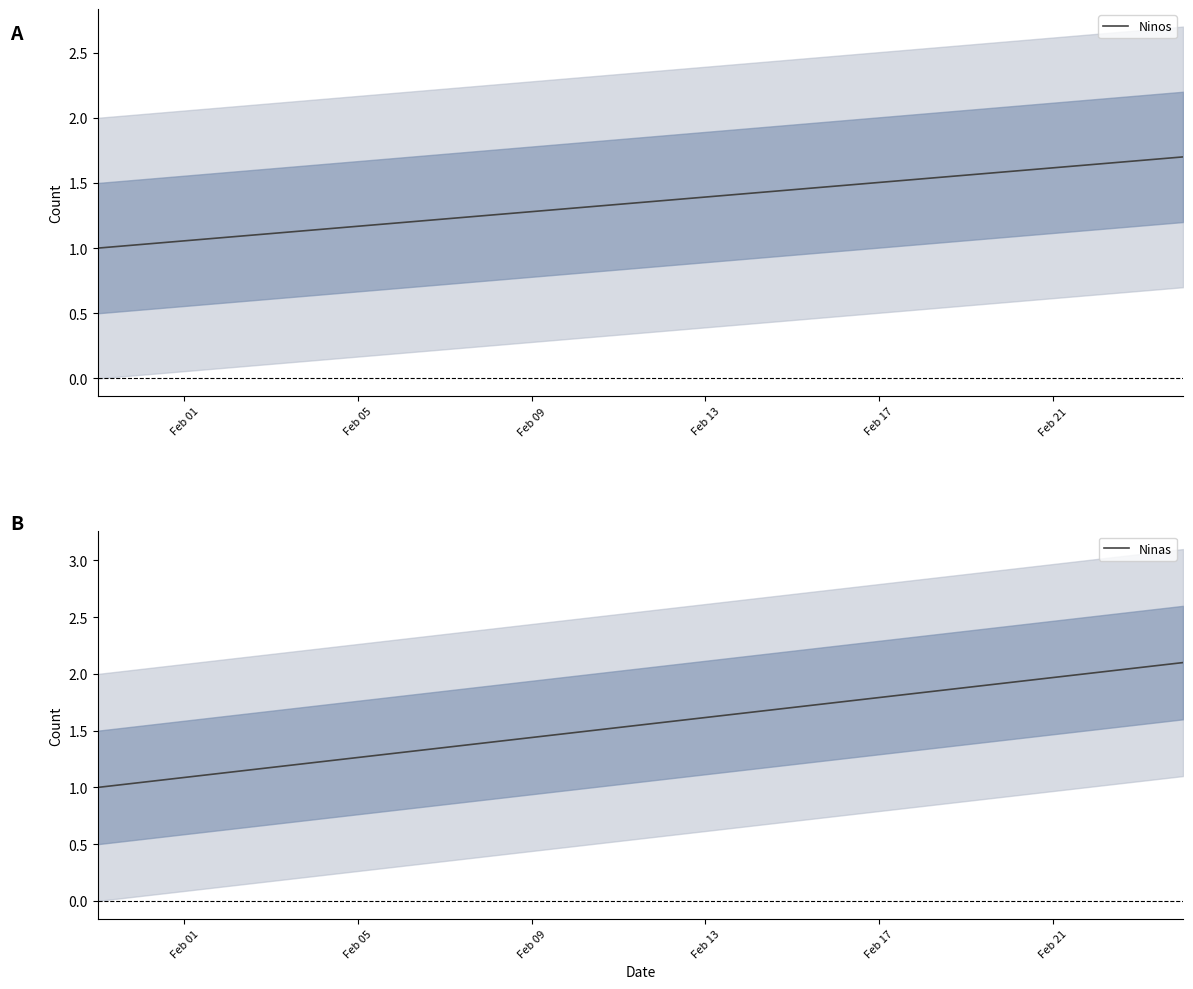

Does the chart have visible grid lines?

No